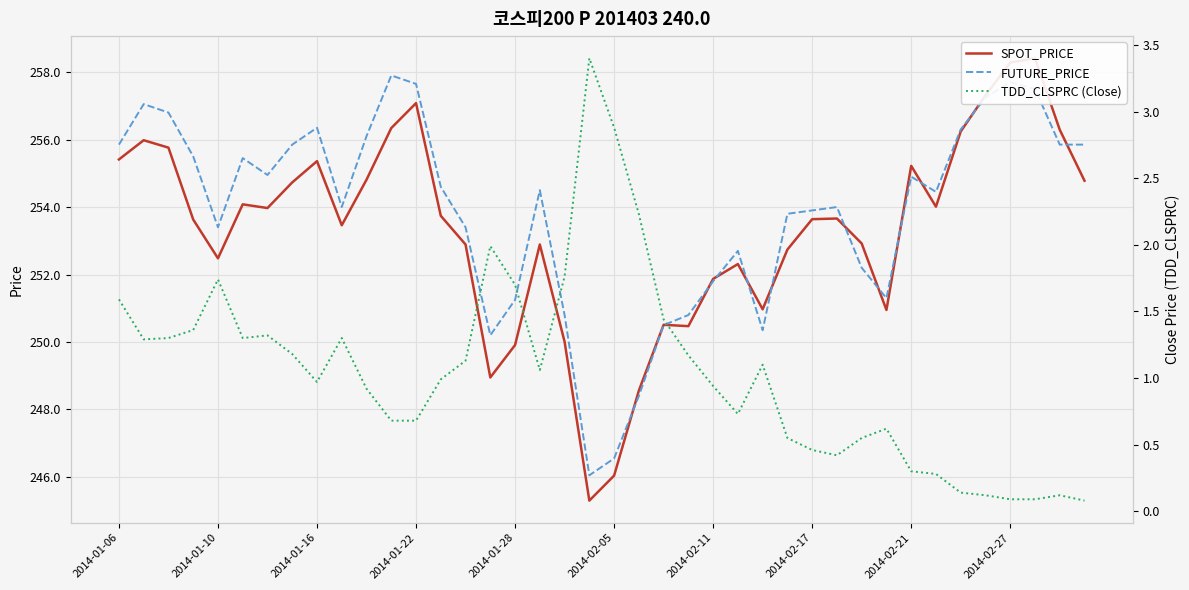

True or false: SPOT_PRICE has more than 1 points higher than both neighbors.

True